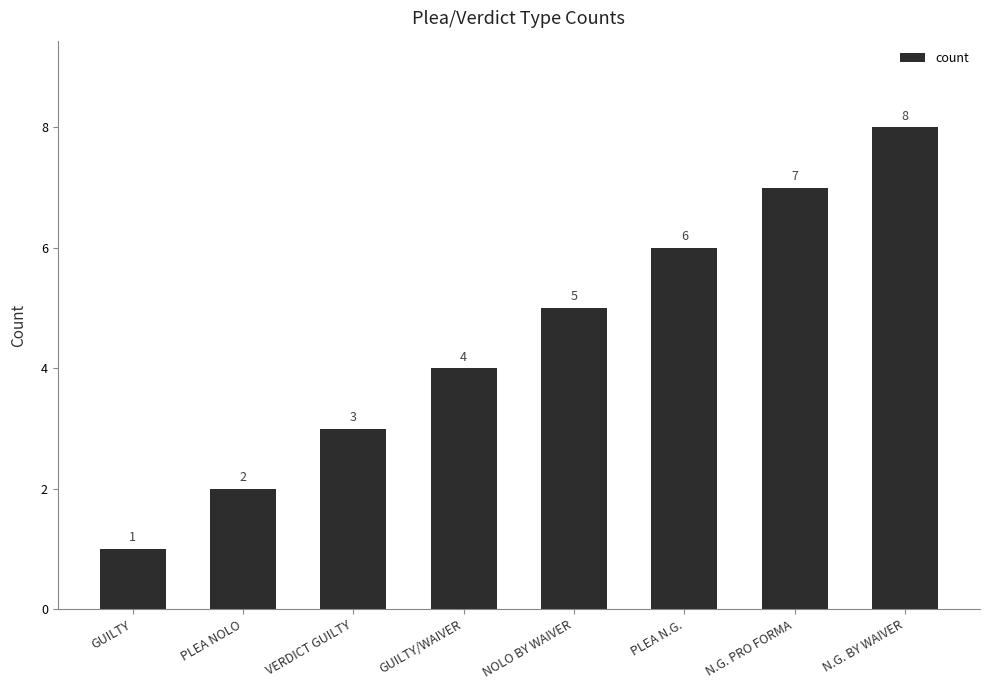

Reading left to right, list all the values displayed in this chart.

1	2	3	4	5	6	7	8